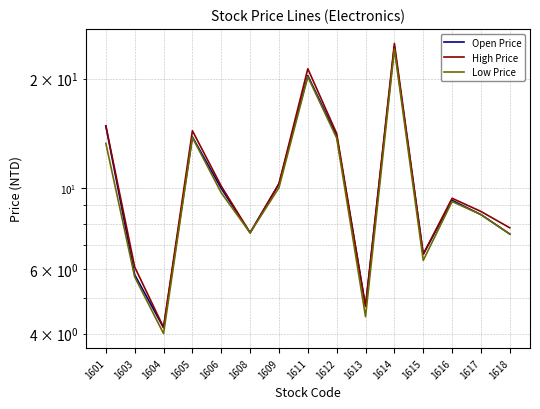

Is it true that Open Price equals 11.6 at 1615?

False